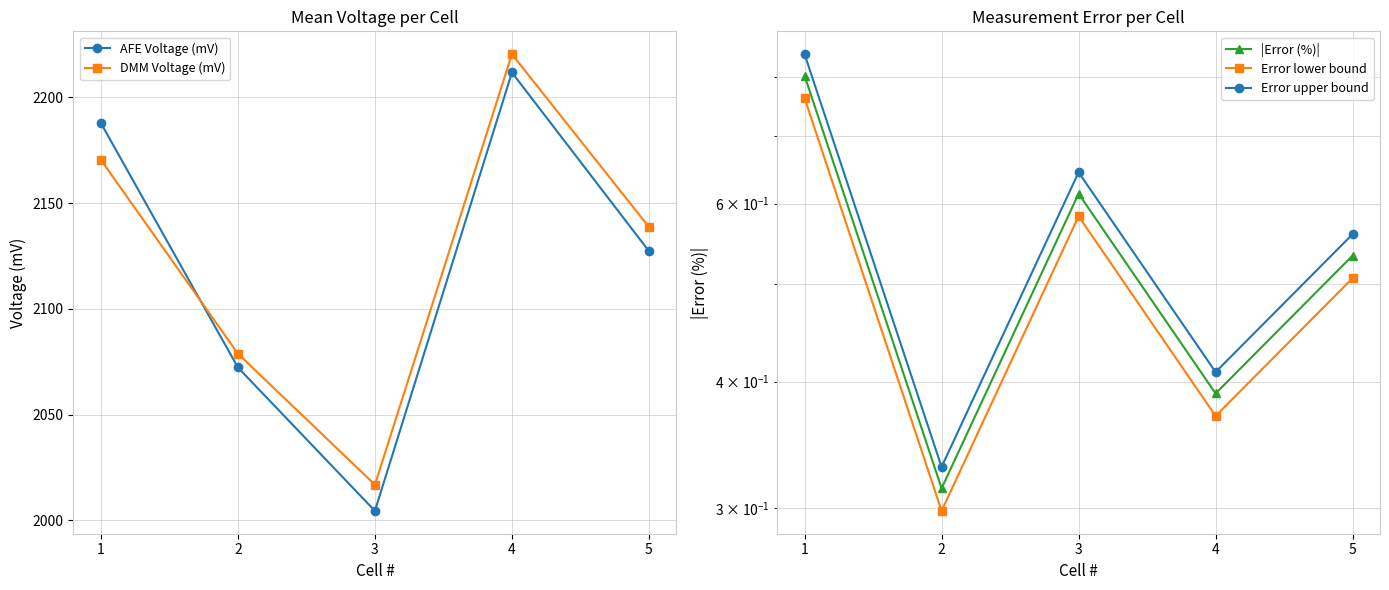

At which category does |Error (%)| reach its first local peak?

3